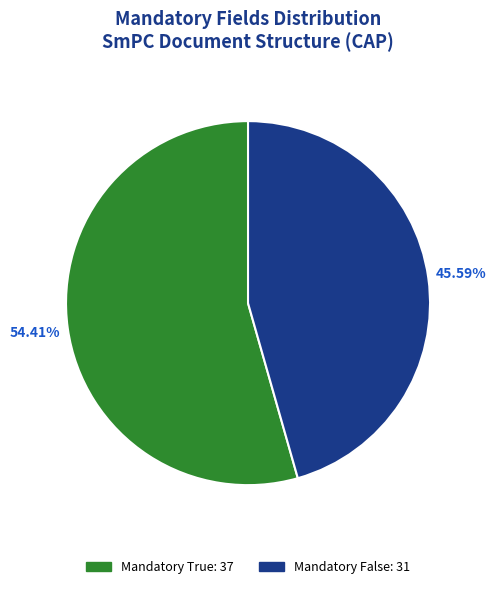

Is there a majority slice in this chart?

Yes